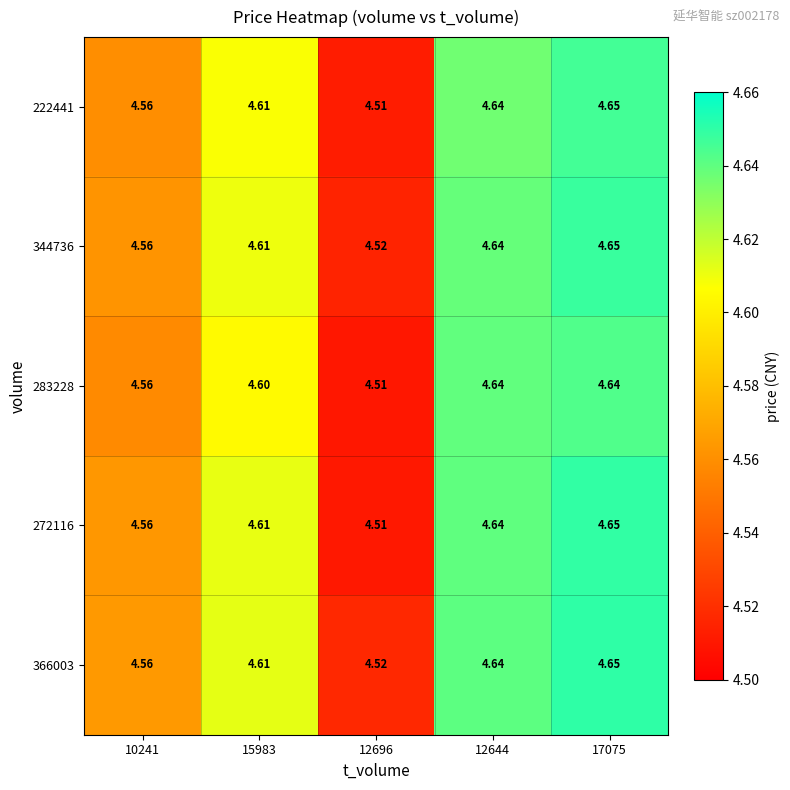

Is the value of 222441 at 10241 greater than the value of 366003 at 12644?

No